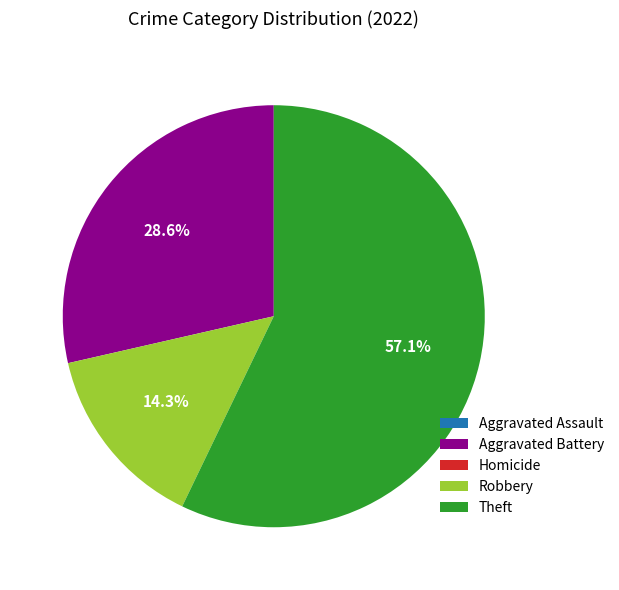

To the nearest percent, what is the combined percentage of Robbery and Aggravated Battery?

43%